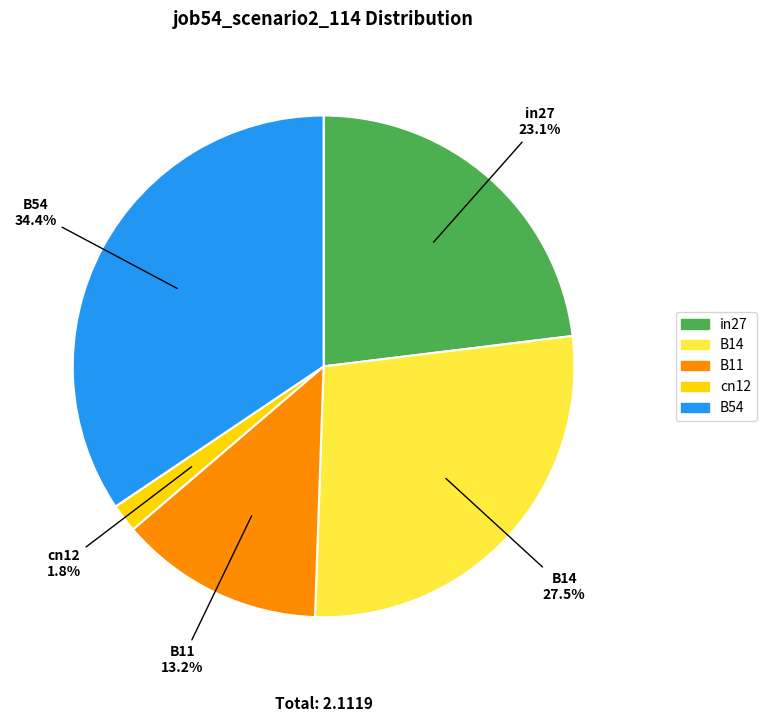

To the nearest percent, what portion does in27 represent?

23%